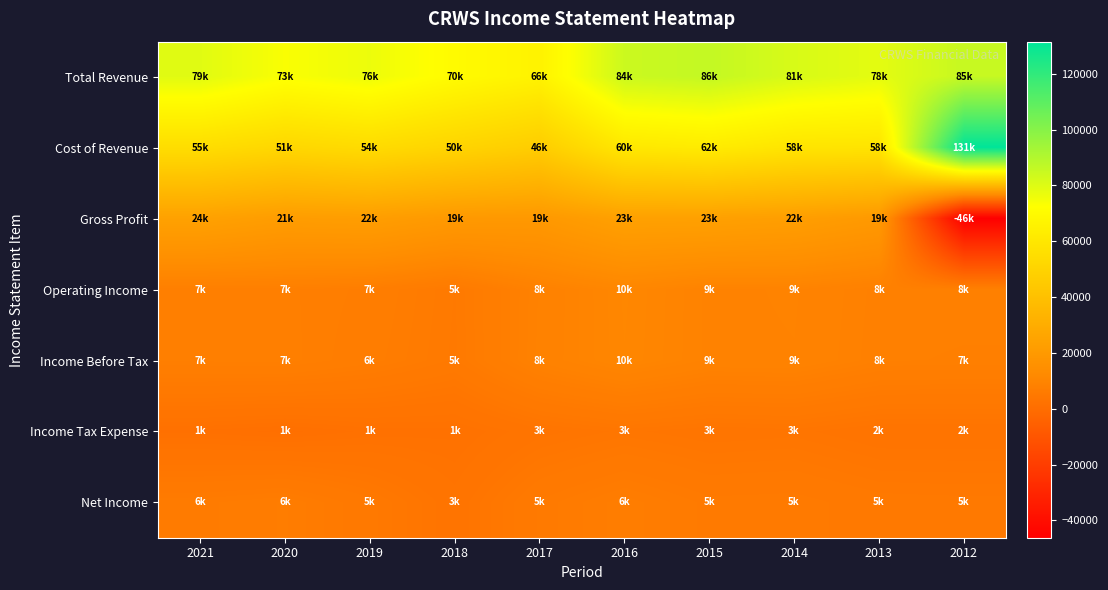

Reading right to left, extract all data points from this chart.

Total Revenue: 2012=85300	2013=78400	2014=81300	2015=86000	2016=84300	2017=66000	2018=70300	2019=76400	2020=73400	2021=79200
Cost of Revenue: 2012=131500	2013=58600	2014=58800	2015=62400	2016=60500	2017=46600	2018=50500	2019=54100	2020=51800	2021=55100
Gross Profit: 2012=-46200	2013=19800	2014=22500	2015=23600	2016=23800	2017=19400	2018=19800	2019=22300	2020=21600	2021=24100
Operating Income: 2012=8100	2013=8100	2014=9400	2015=9200	2016=10800	2017=8700	2018=5500	2019=7100	2020=7700	2021=7600
Income Before Tax: 2012=7900	2013=8000	2014=9300	2015=9200	2016=10700	2017=8800	2018=5400	2019=6800	2020=7800	2021=7700
Income Tax Expense: 2012=2900	2013=2900	2014=3600	2015=3400	2016=3900	2017=3200	2018=1900	2019=1800	2020=1200	2021=1600
Net Income: 2012=5000	2013=5100	2014=5800	2015=5700	2016=6800	2017=5600	2018=3000	2019=5000	2020=6600	2021=6100